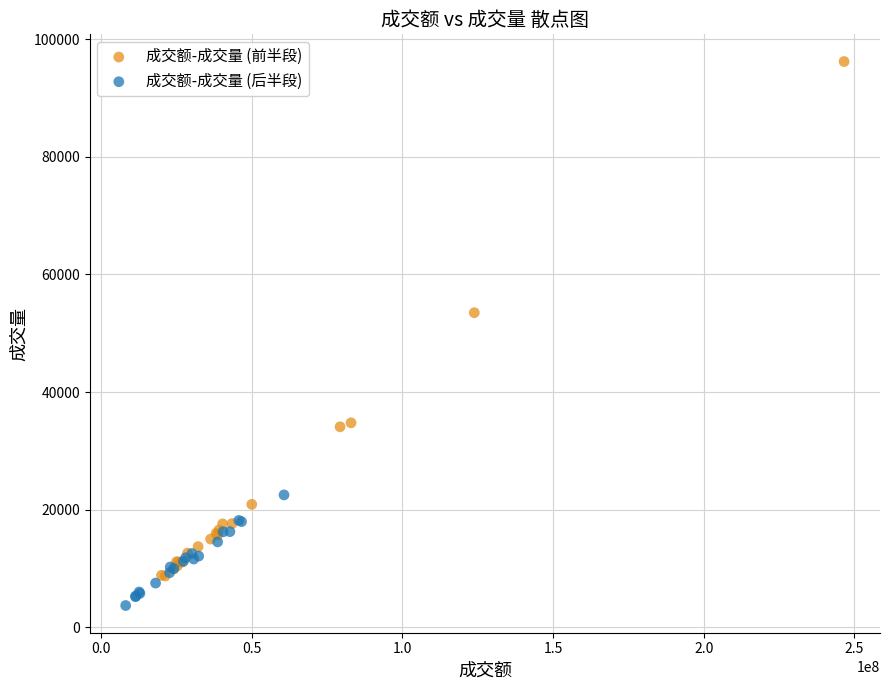

What are all the series names shown in the legend?

成交额-成交量 (前半段), 成交额-成交量 (后半段)